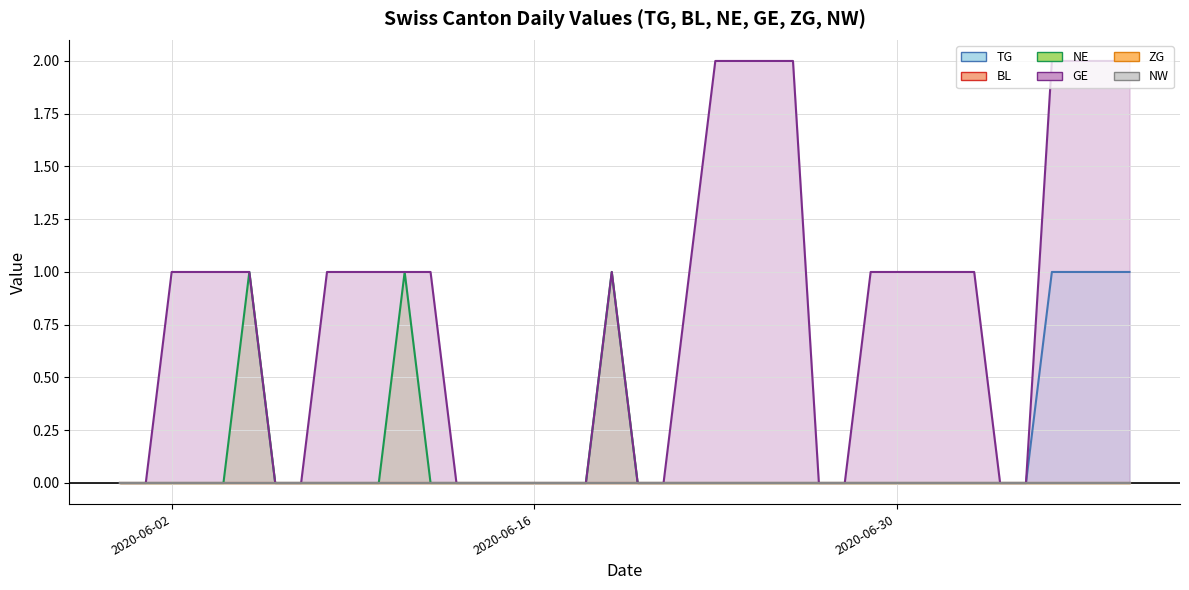

Which series changed the most between 2020-06-10 and 2020-06-24?

GE